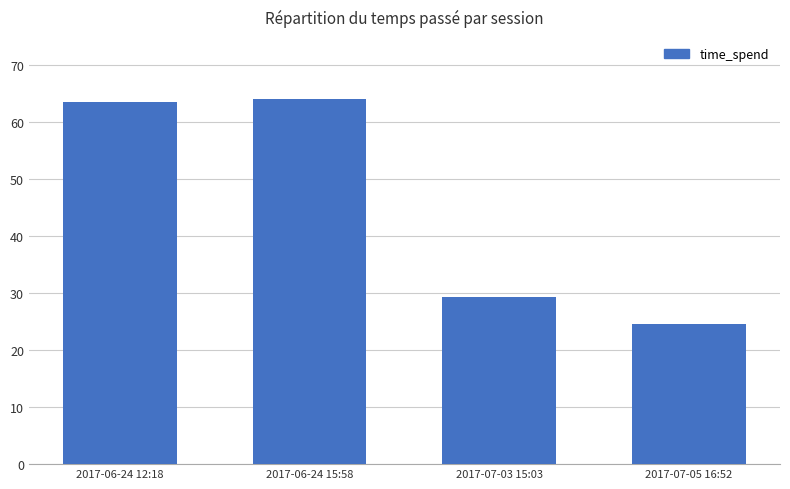

Which category has the highest value across all series?

2017-06-24 15:58